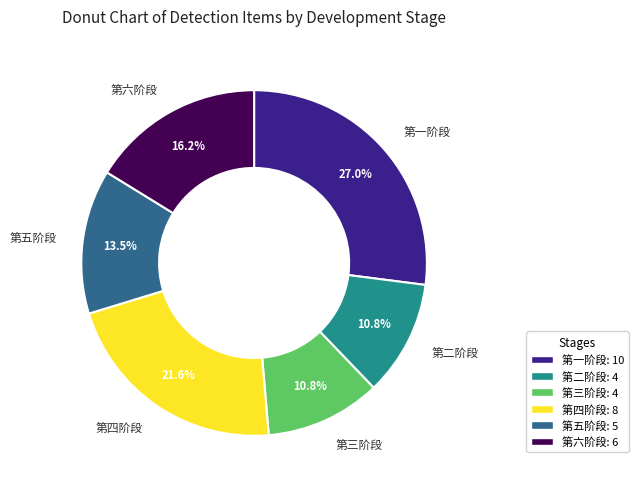

To the nearest percent, what portion does 第四阶段 represent?

22%